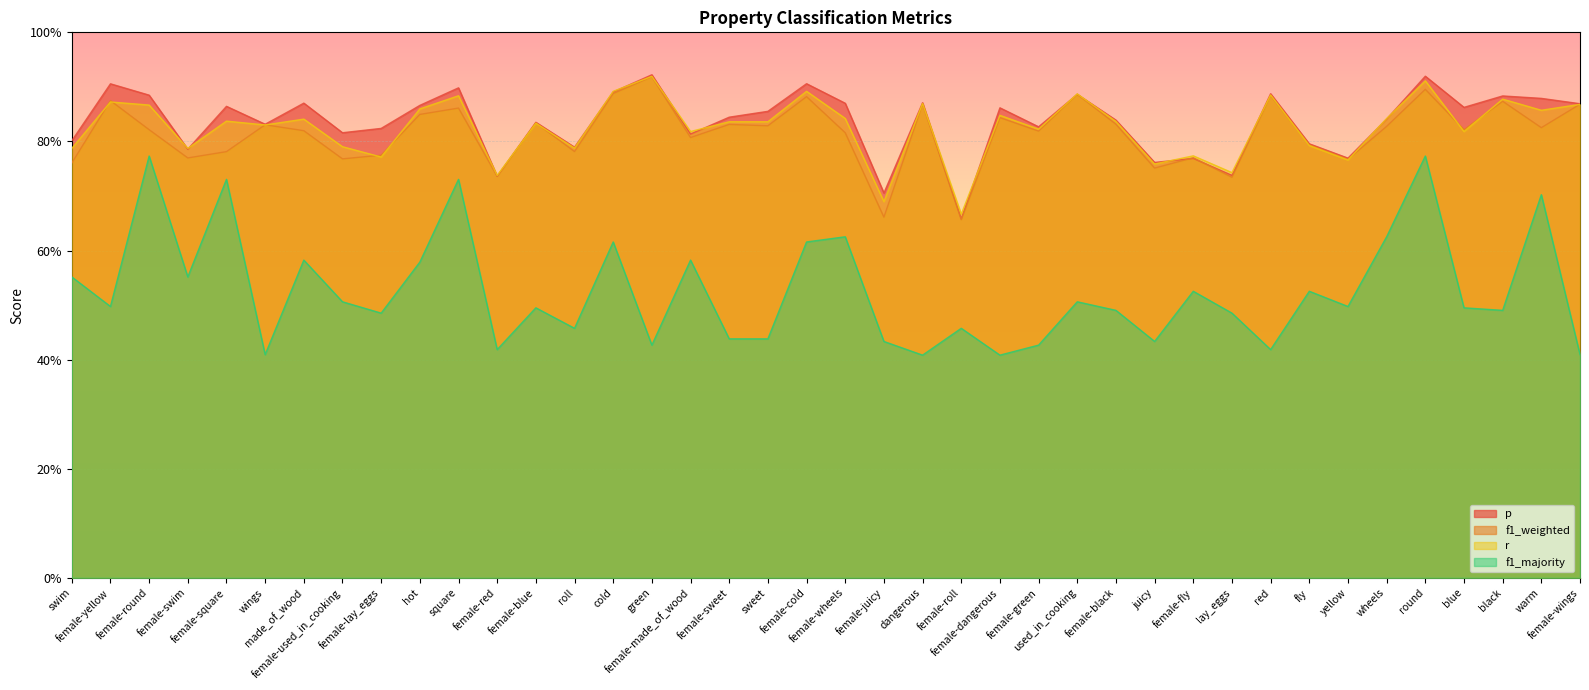

What is the highest value of the f1_weighted series?

0.9